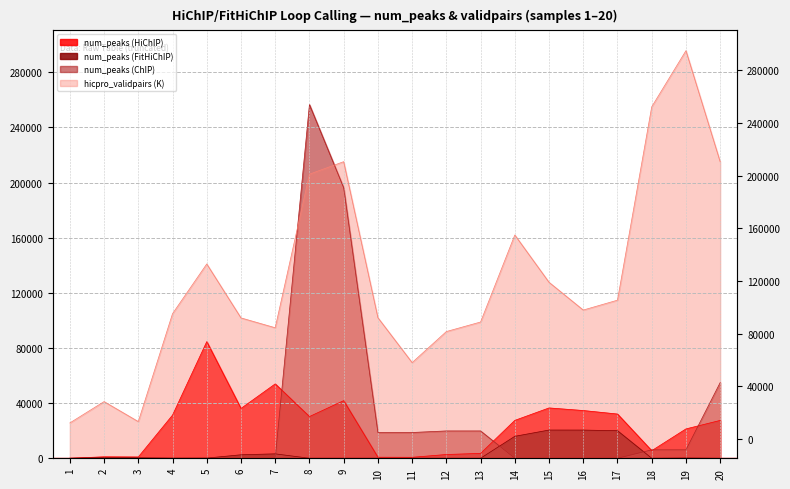

What is the total value across all series at 16?

162616.7